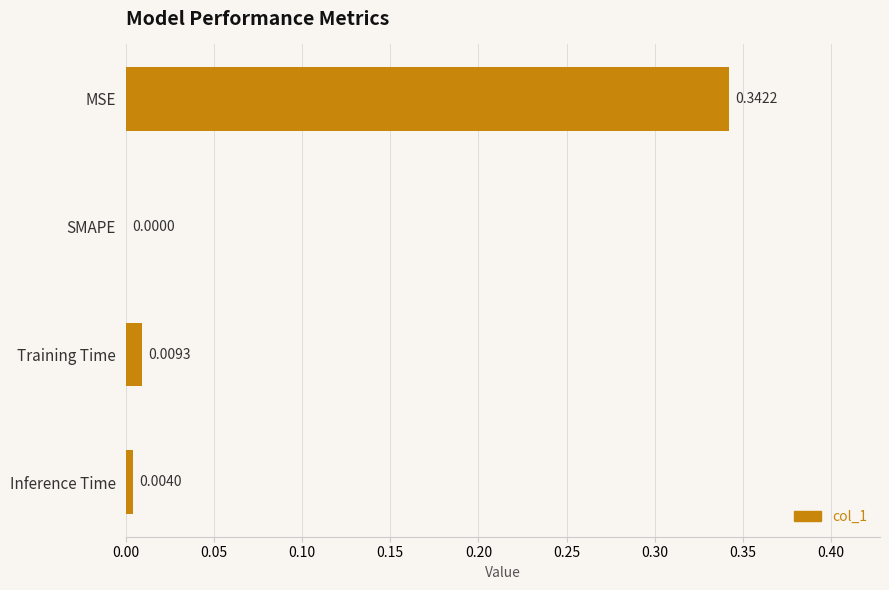

At which label is the value closest to 0?

SMAPE